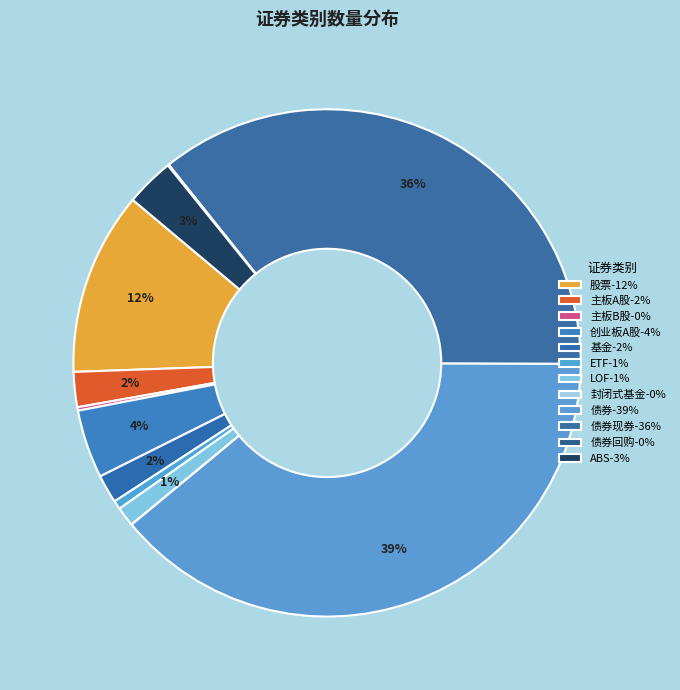

To the nearest percent, what is the difference between the largest and smallest slice percentages?

39%